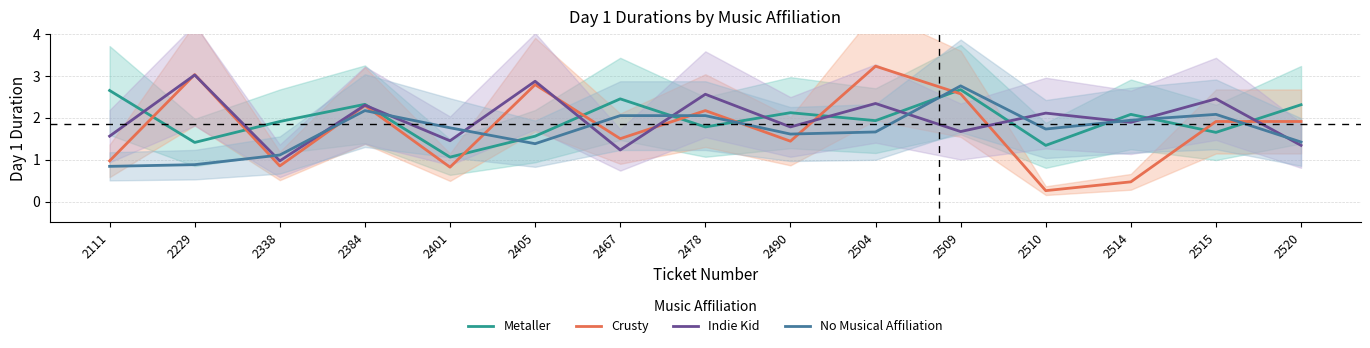

What is the difference between the Crusty values at 2467 and 2520?

0.4